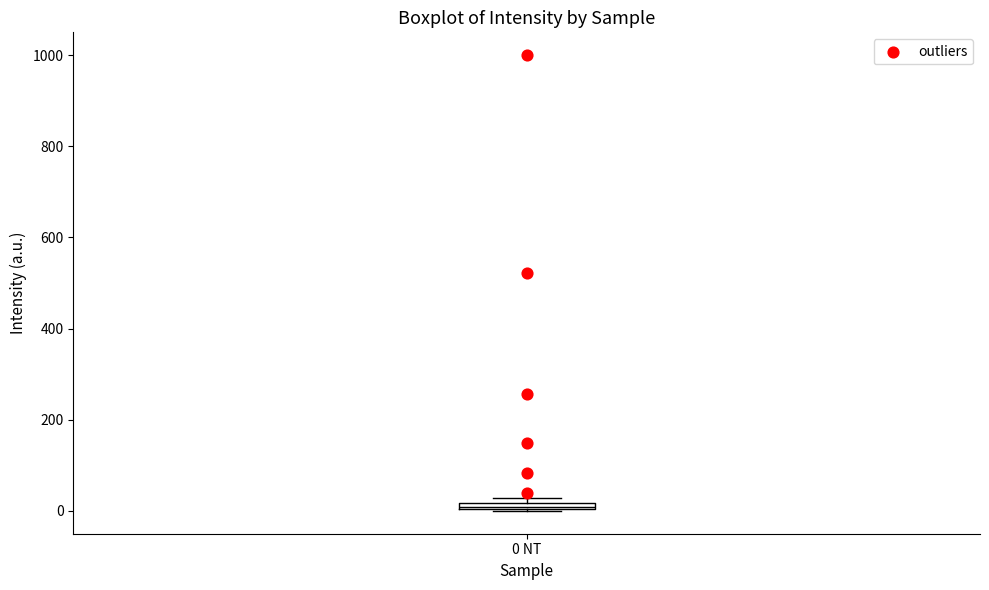

Where is the lower edge of the box for 0 NT on the y-axis? The values are not printed on the chart, so give them approximately, as read against the axis.

0